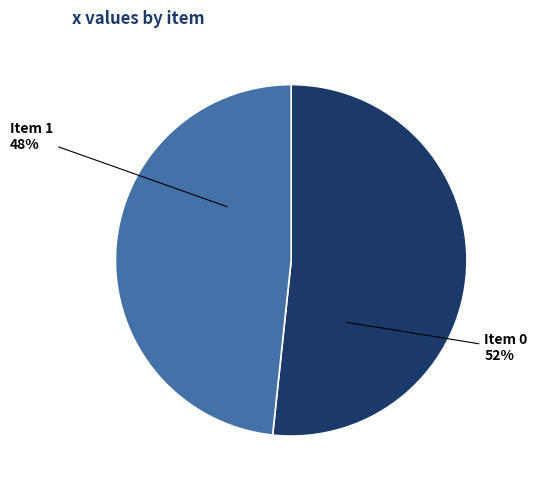

To the nearest percent, what is the average slice percentage?

50%